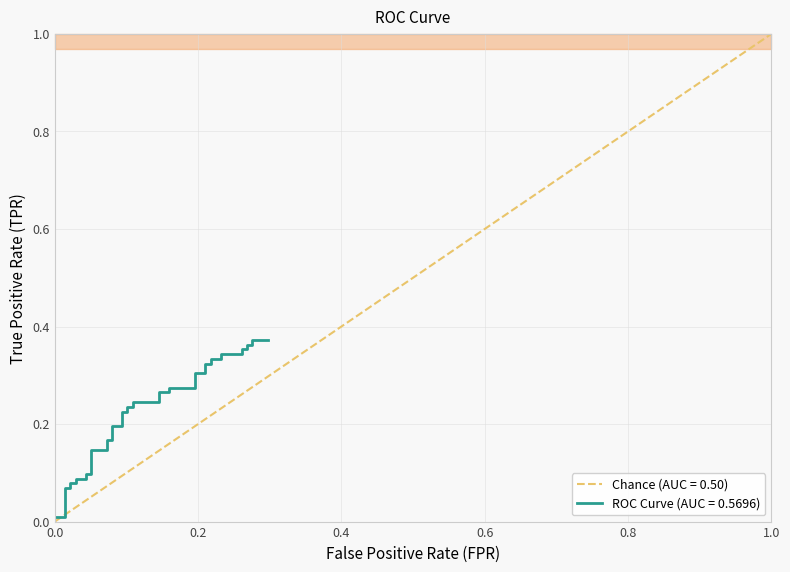

Where is the data nearest to the value 0?

fpr